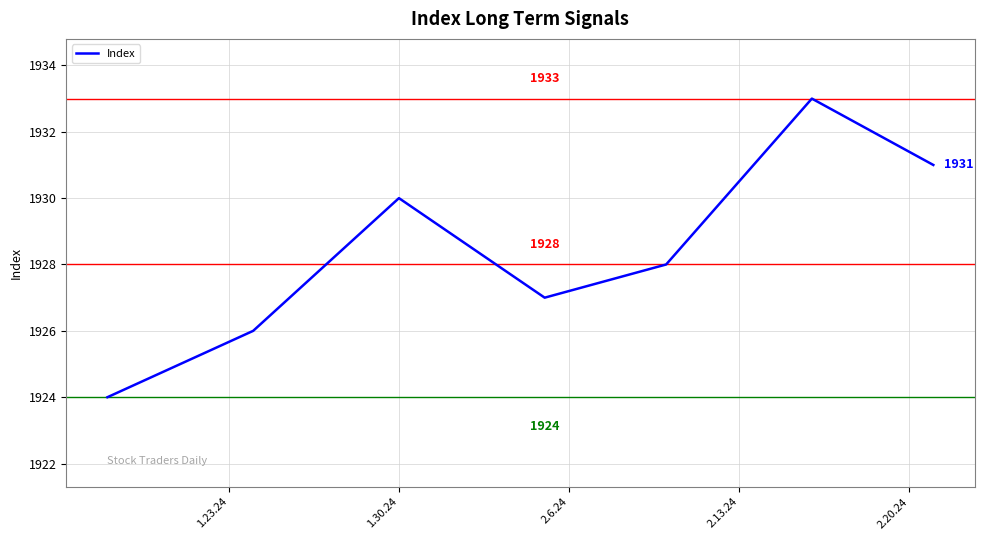

What is the average value?

1928